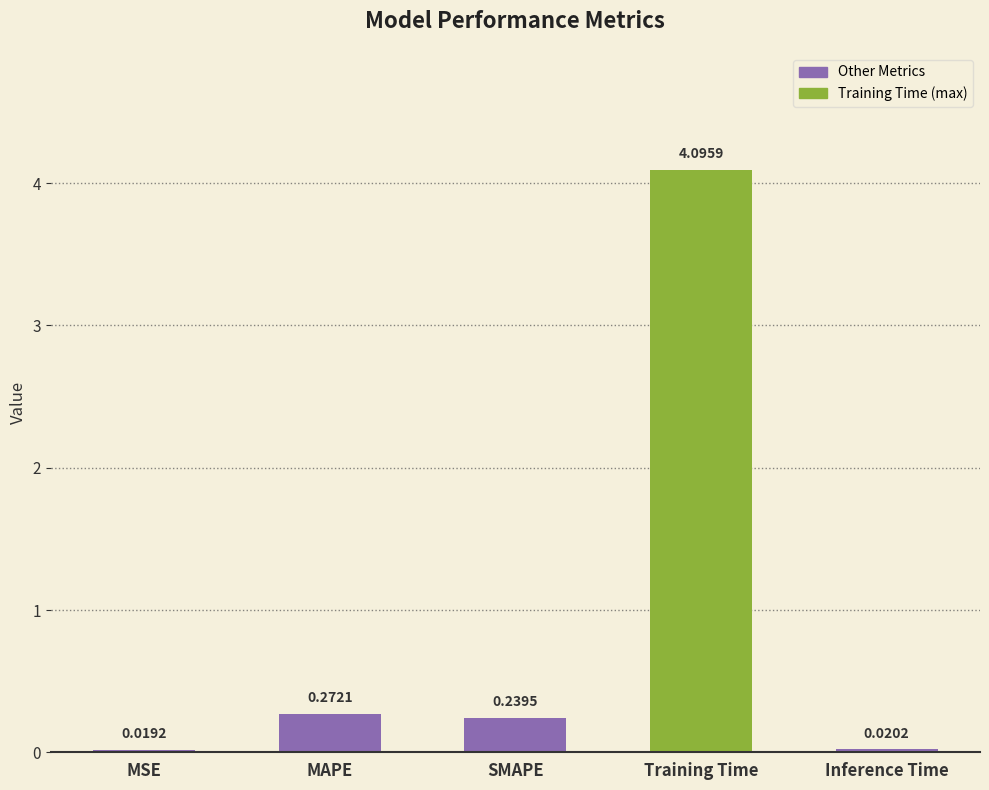

What is the average value?

0.9